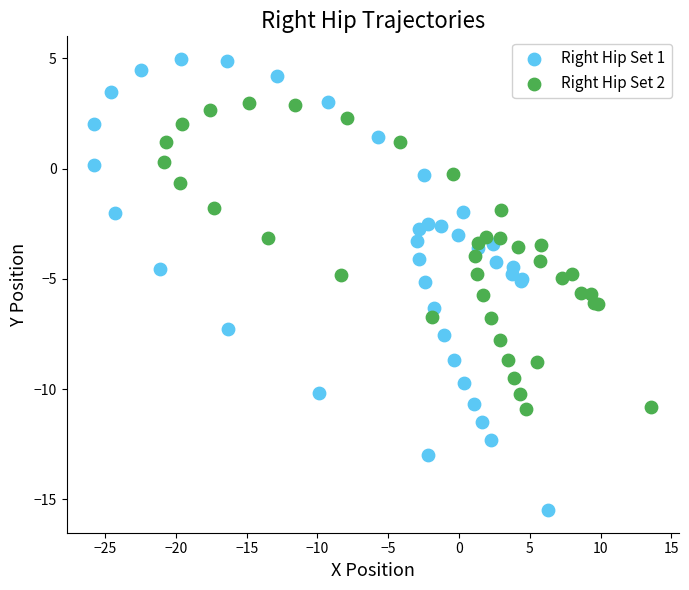

Which series has the largest Y range (max minus min)?

Right Hip Set 1